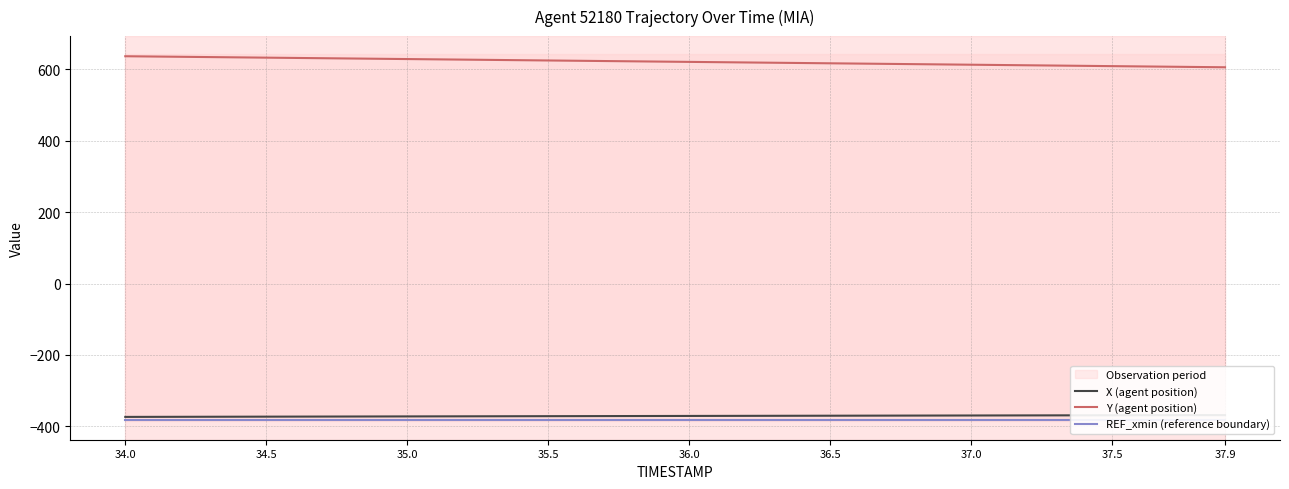

True or false: Y (agent position) has a value of 1017.0 at 36.0.

False